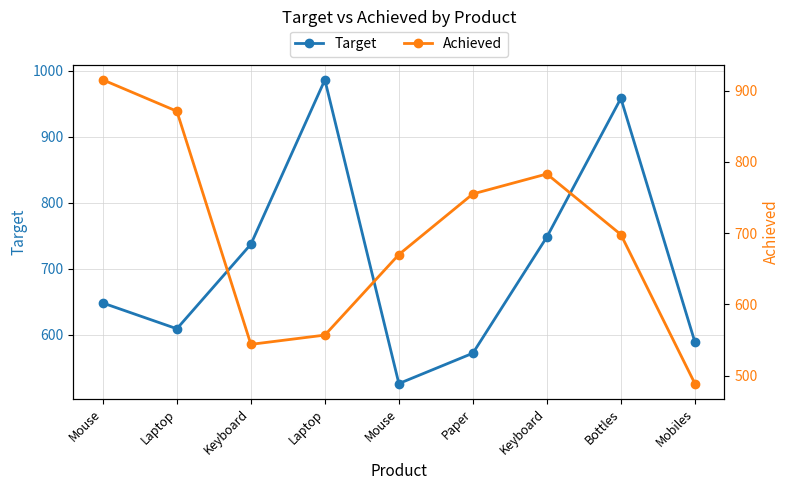

Reading left to right, transcribe all the data shown in this chart.

Target: 648	609	737	986	526	572	748	958	589
Achieved: 915	871	544	557	670	755	783	698	489